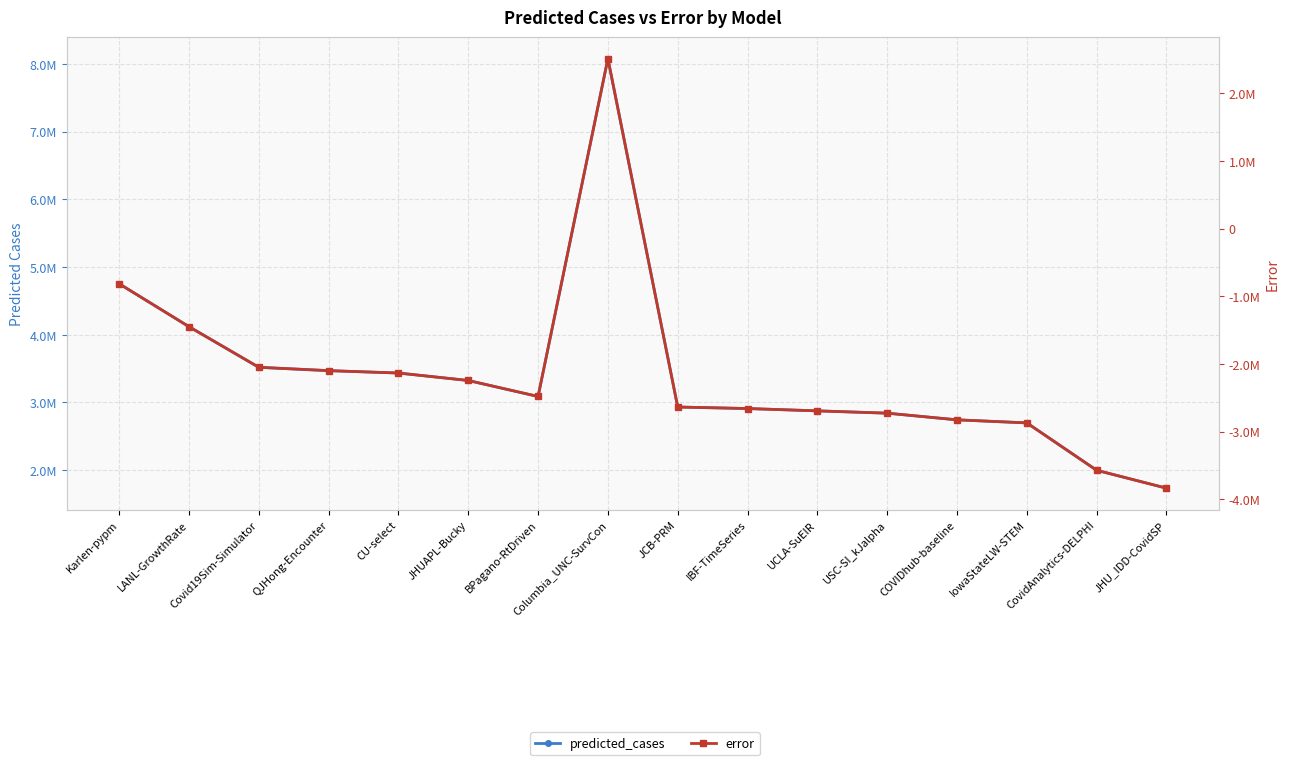

Which series changed the most between QJHong-Encounter and UCLA-SuEIR?

predicted_cases